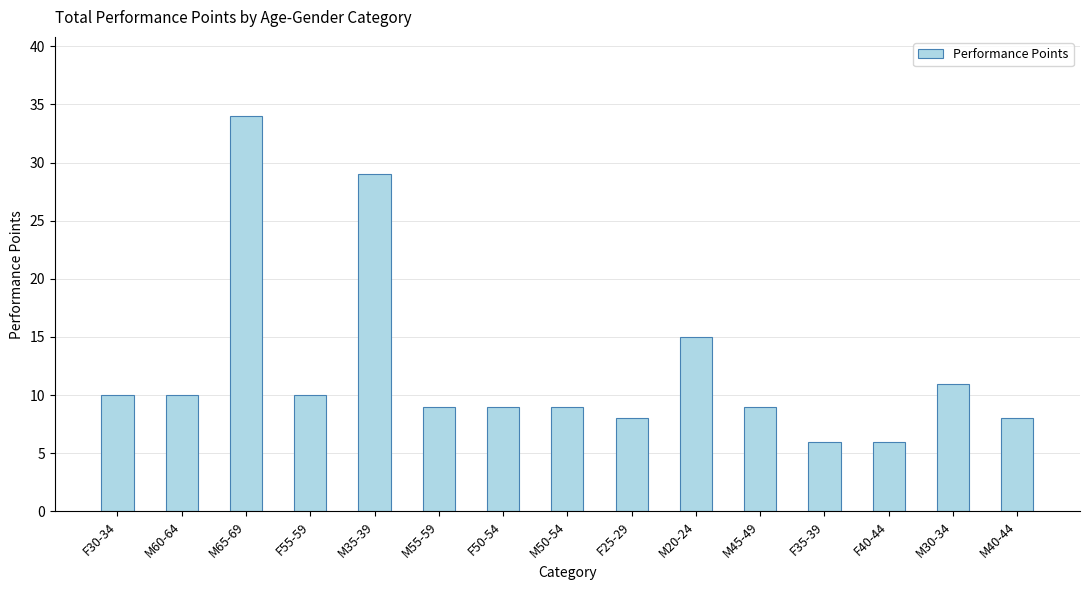

How many data points does each series have?

15